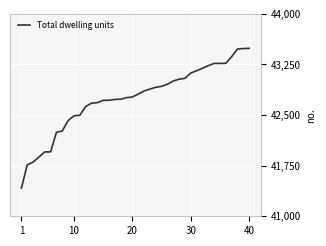

What is the minimum value shown in the chart?

41417